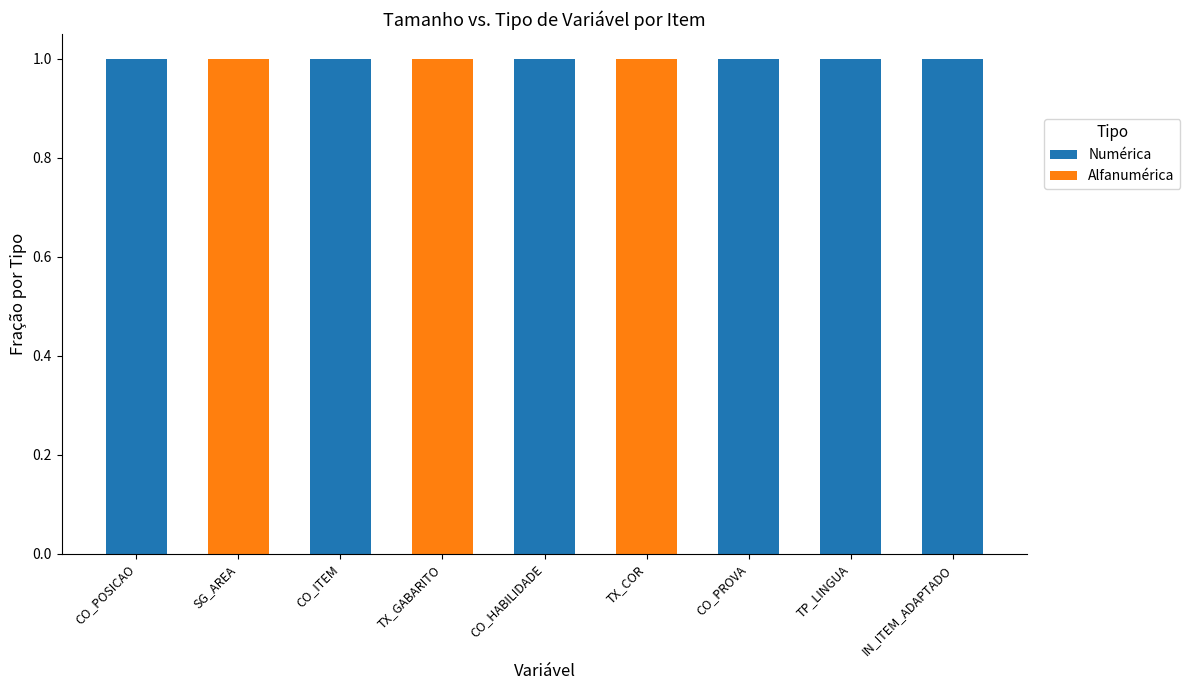

Read the Numérica value at TP_LINGUA.

1